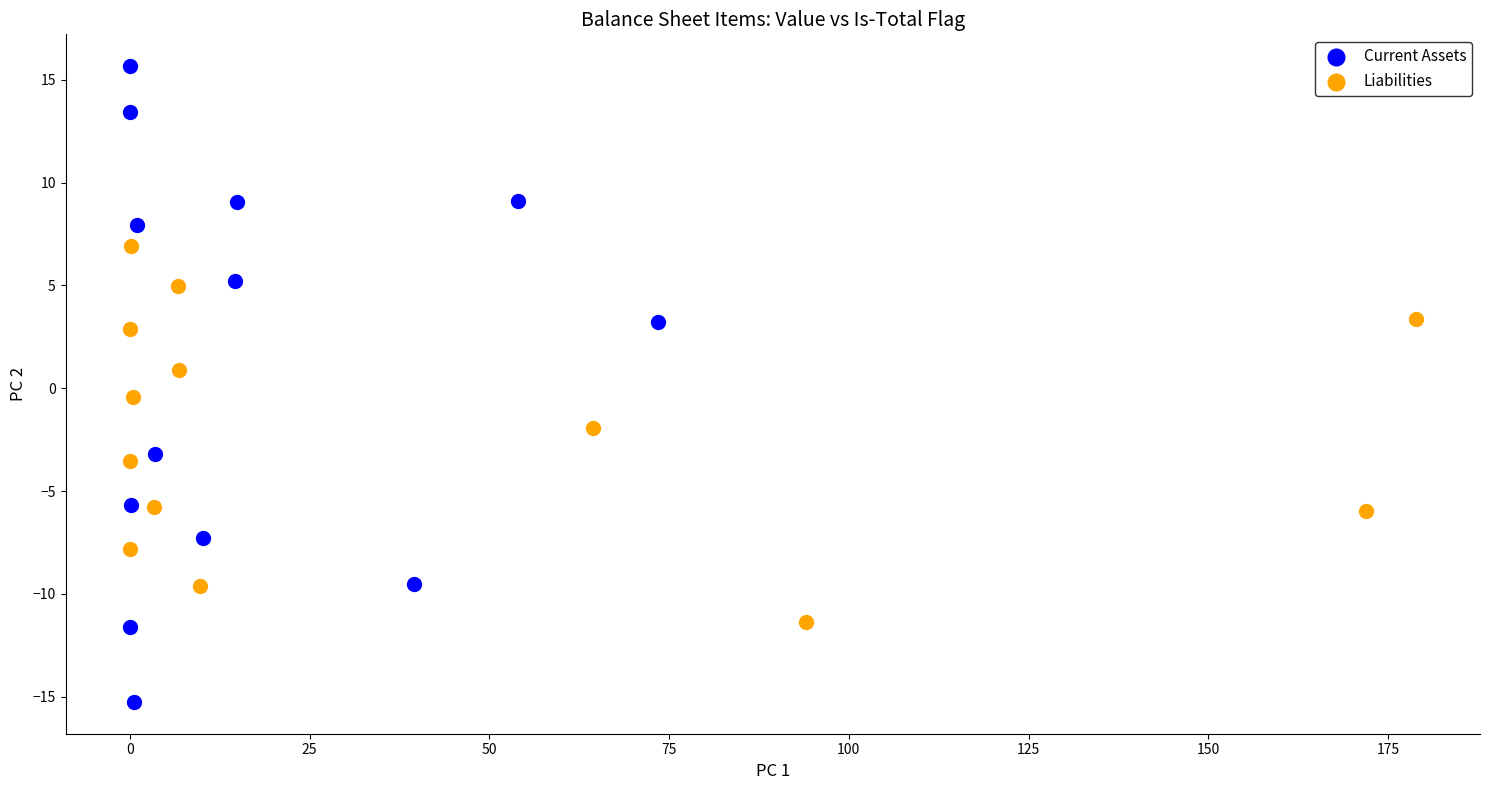

Which series reaches the minimum Y coordinate?

Current Assets